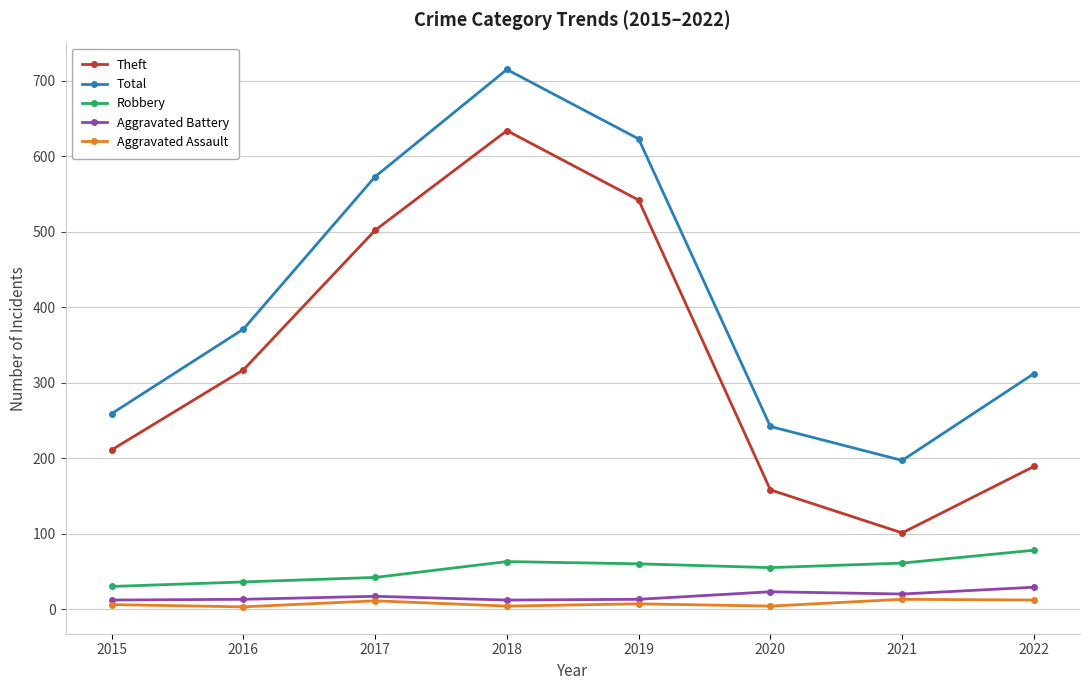

True or false: Aggravated Assault and Theft cross at least once.

False